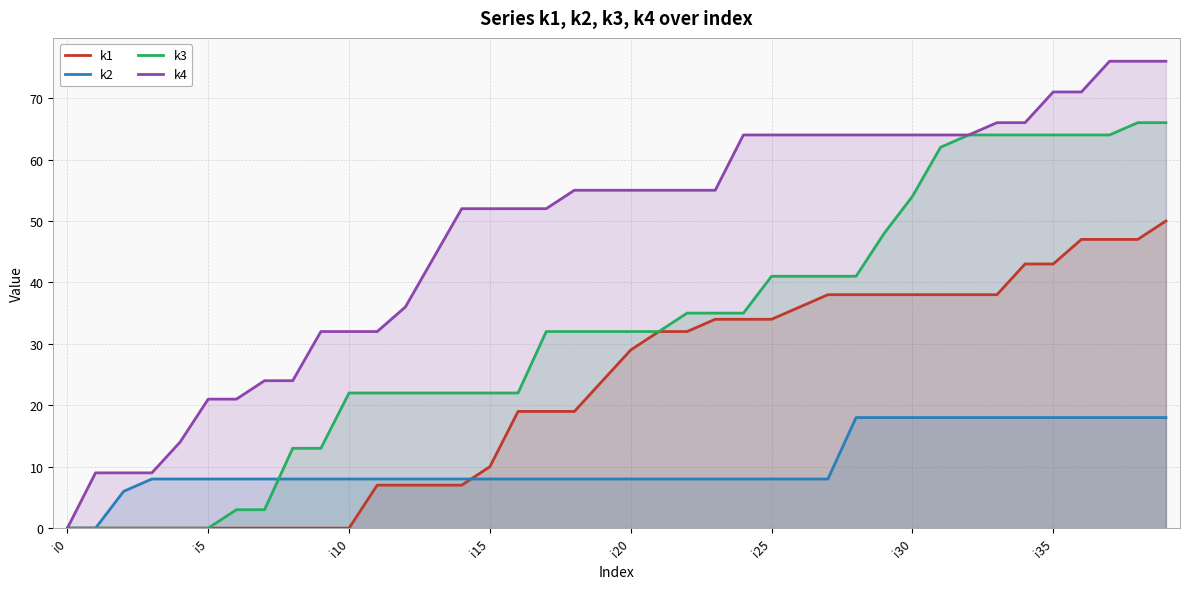

Is it true that k3 equals 32 at 21?

True